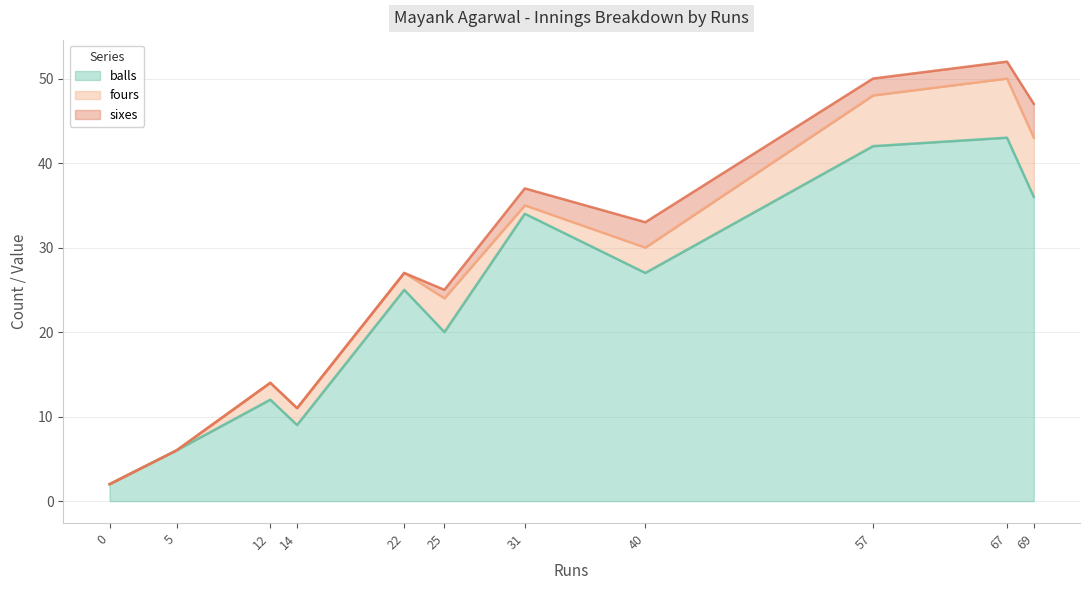

Rank the series by their maximum value, from lowest to highest.

sixes, fours, balls